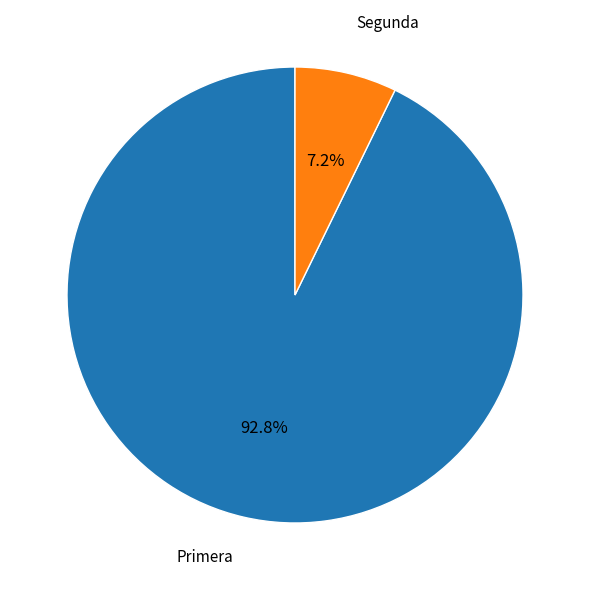

Does any single category account for the majority?

Yes